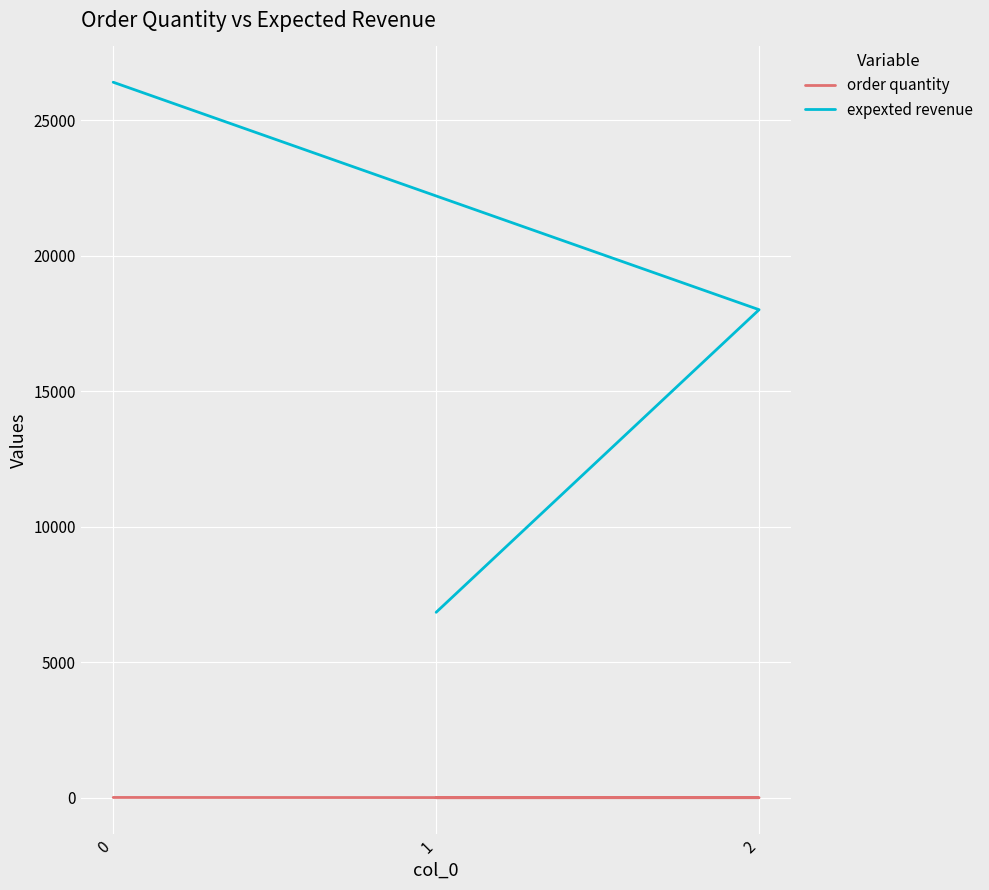

How many categories are shown in the chart?

3